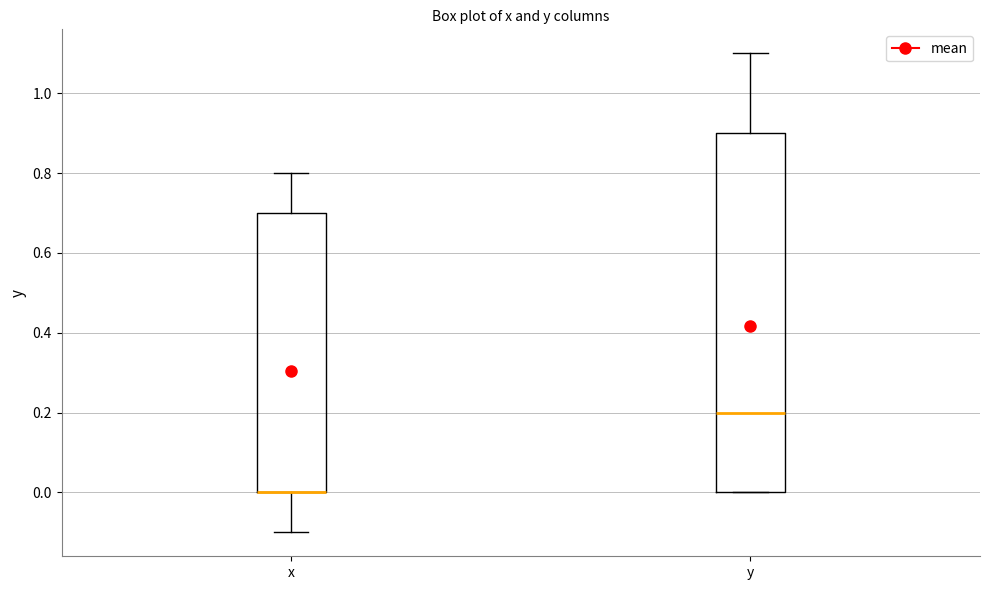

Which box is the tallest, from its lower edge to its upper edge?

y